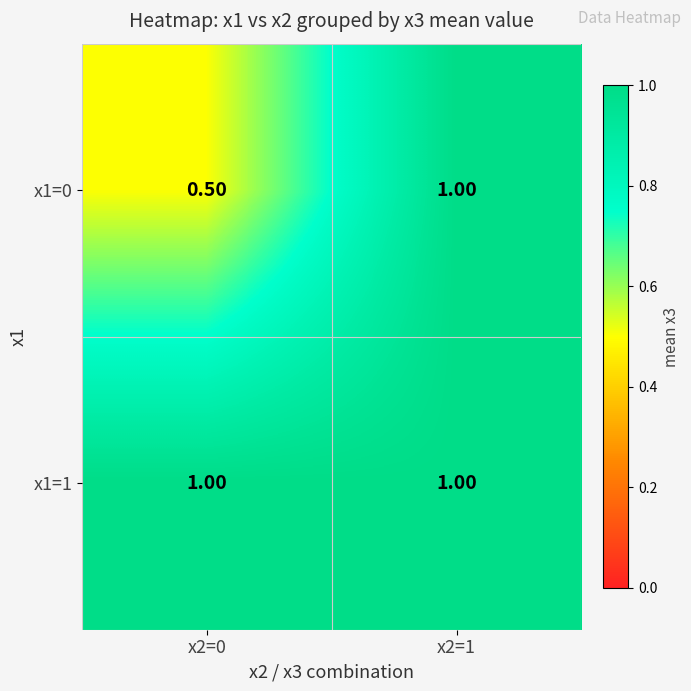

At x2=0, list the series in order from largest to smallest.

x1=1, x1=0